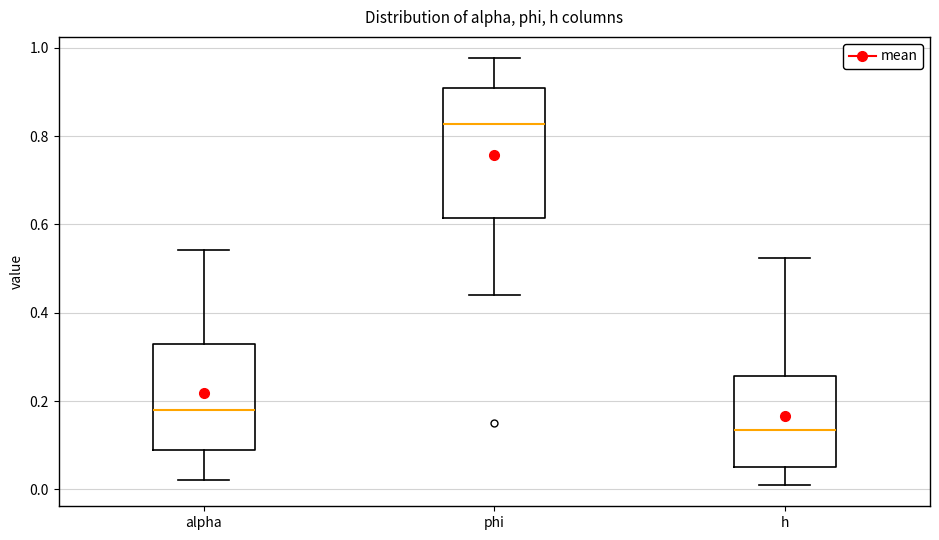

Where does the lower whisker of the box for alpha end on the y-axis? The values are not printed on the chart, so give them approximately, as read against the axis.

0.02